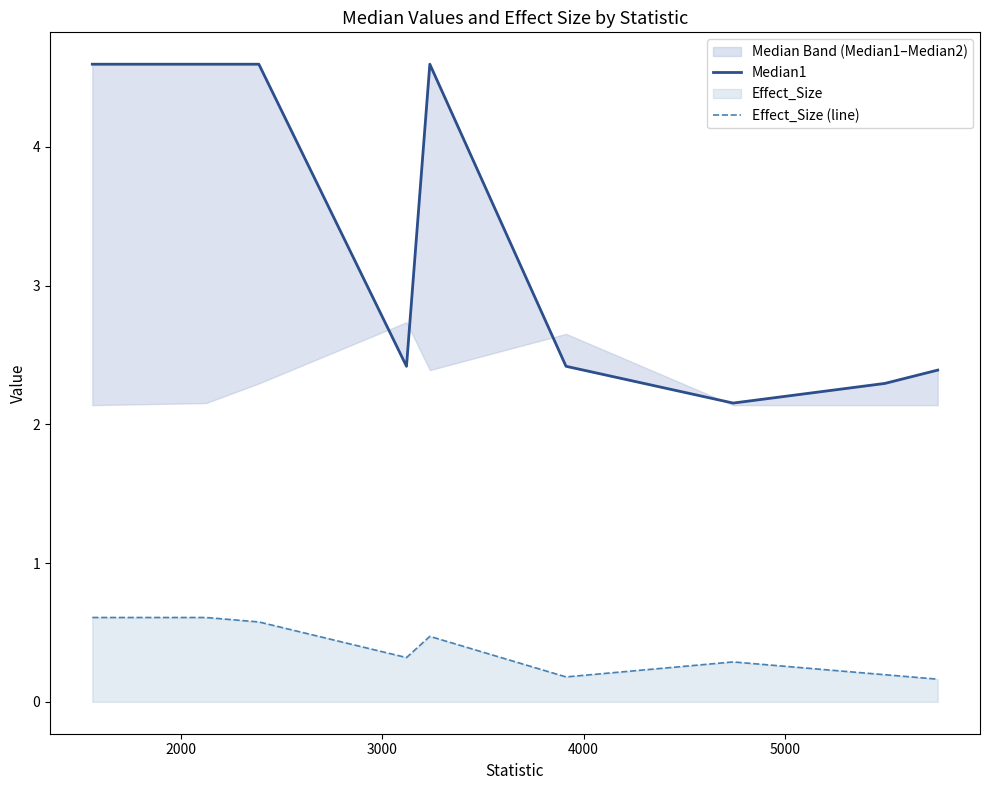

What is the minimum value for Effect_Size (line)?

0.2